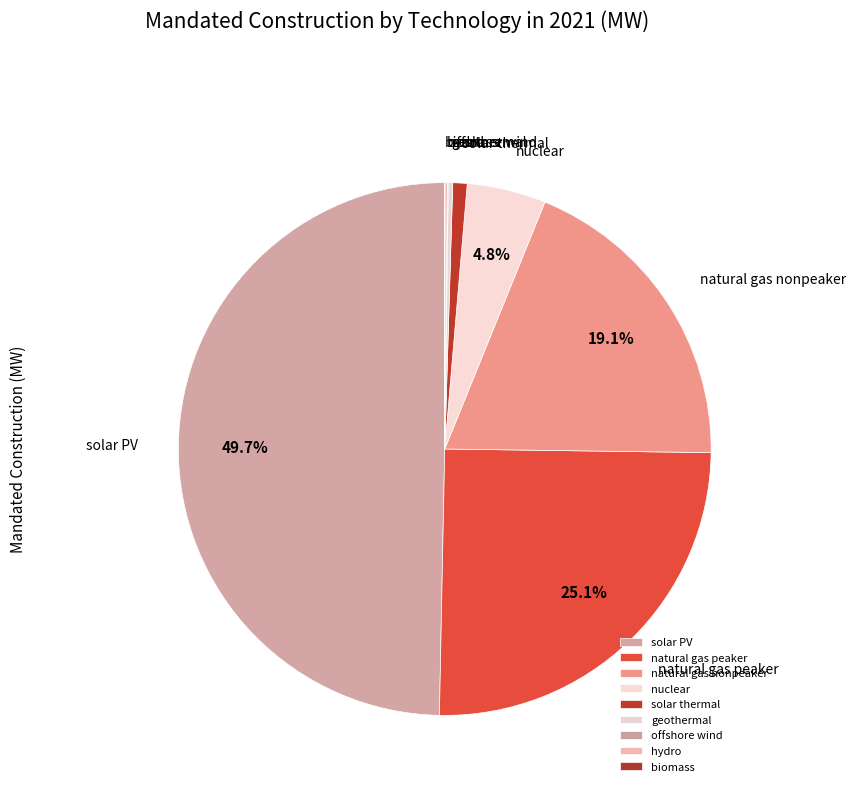

Approximately how many times larger is the value at solar PV compared to nuclear?

10.4